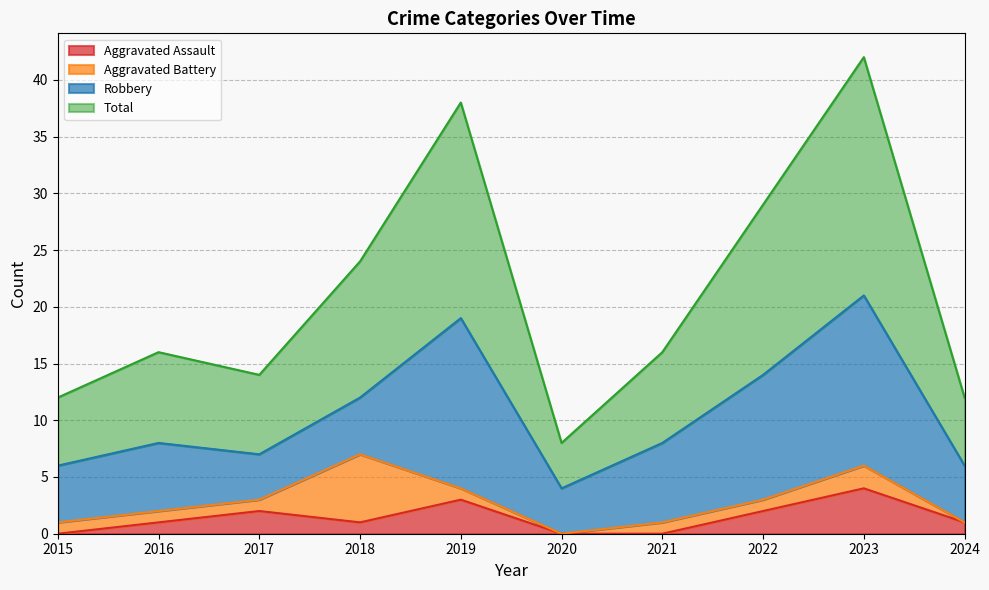

At which category does Aggravated Assault reach its first local peak?

2017